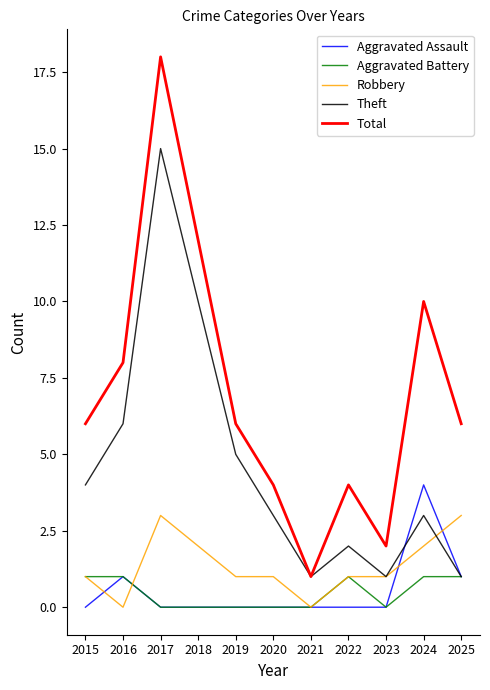

Reading right to left, transcribe all the data shown in this chart.

Aggravated Assault: 1	4	0	0	0	0	0	0	0	1	0
Aggravated Battery: 1	1	0	1	0	0	0	0	0	1	1
Robbery: 3	2	1	1	0	1	1	2	3	0	1
Theft: 1	3	1	2	1	3	5	10	15	6	4
Total: 6	10	2	4	1	4	6	12	18	8	6